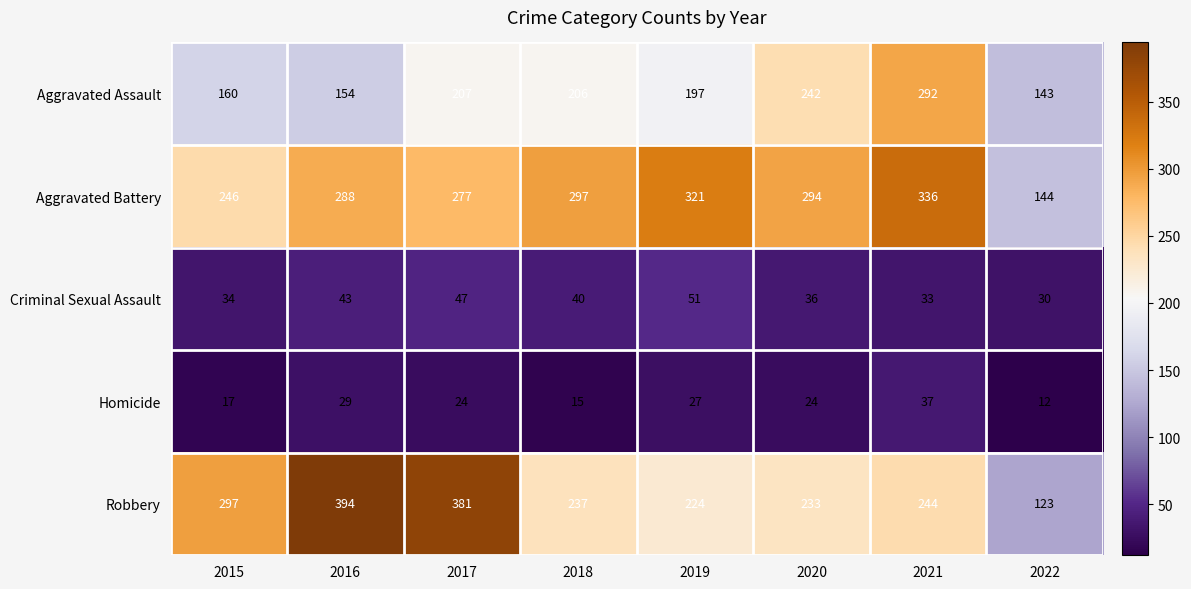

How many distinct data groups are displayed?

5